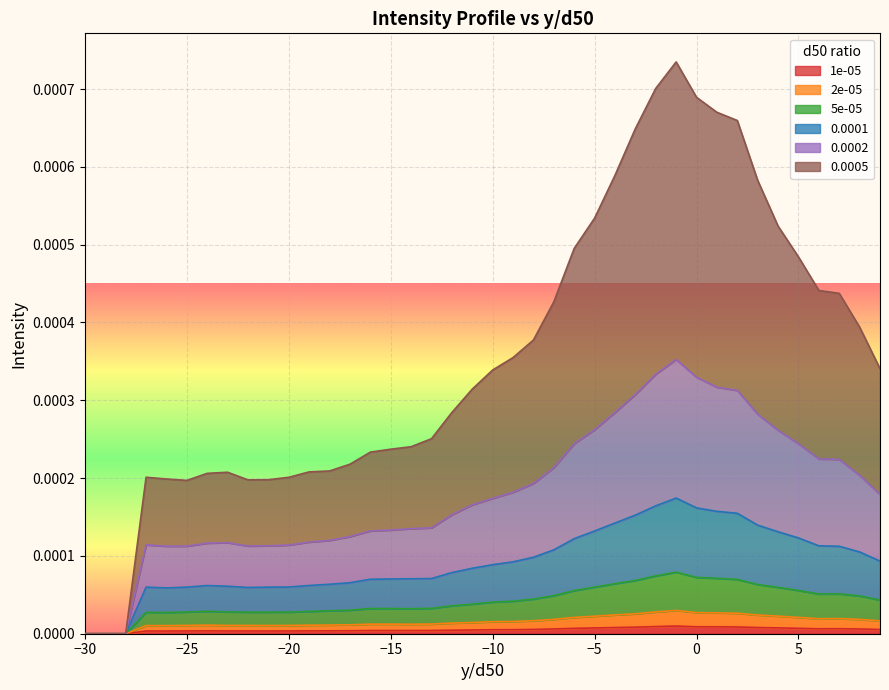

What are all the series names shown in the legend?

1e-05, 2e-05, 5e-05, 0.0001, 0.0002, 0.0005